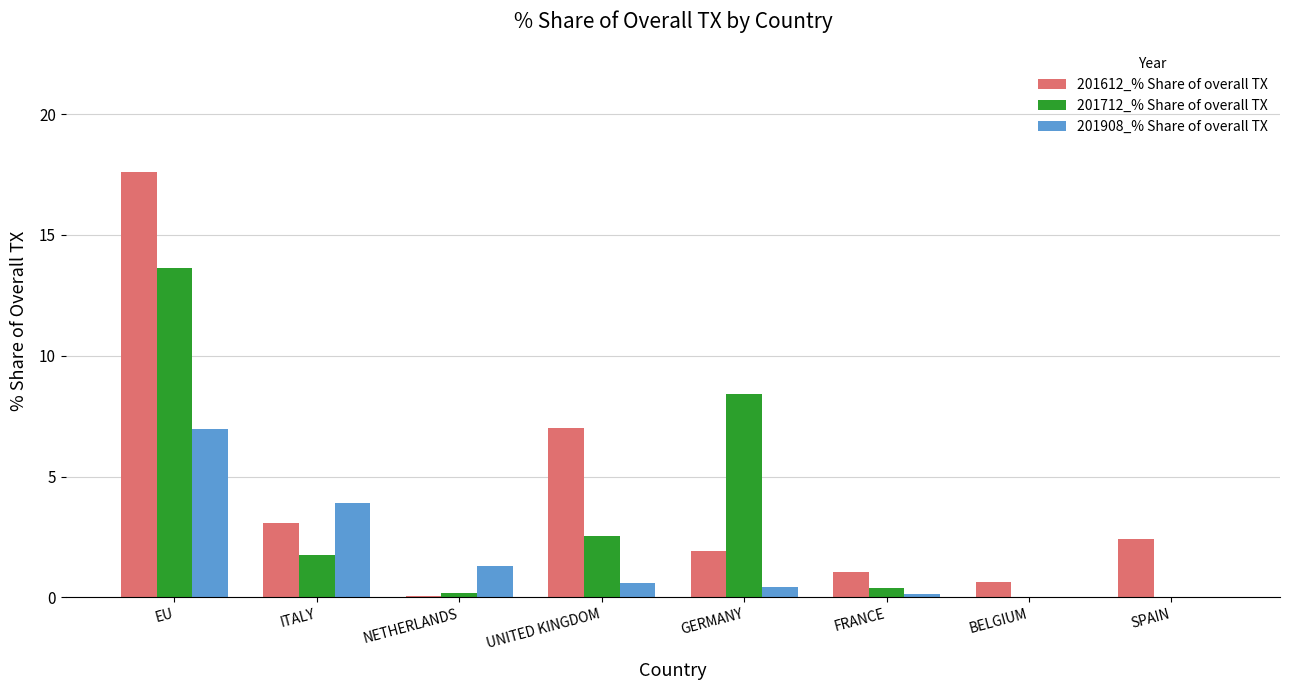

True or false: 201712_% Share of overall TX has a value of 14.2 at GERMANY.

False